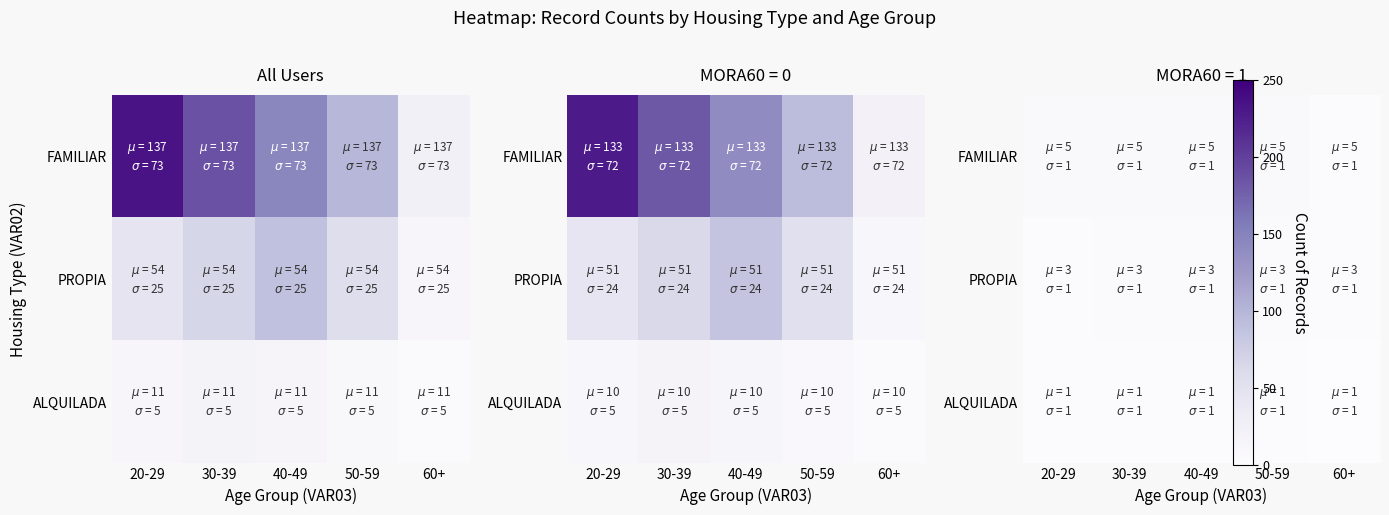

List the series in order of their peak value, highest first.

FAMILIAR, PROPIA, ALQUILADA